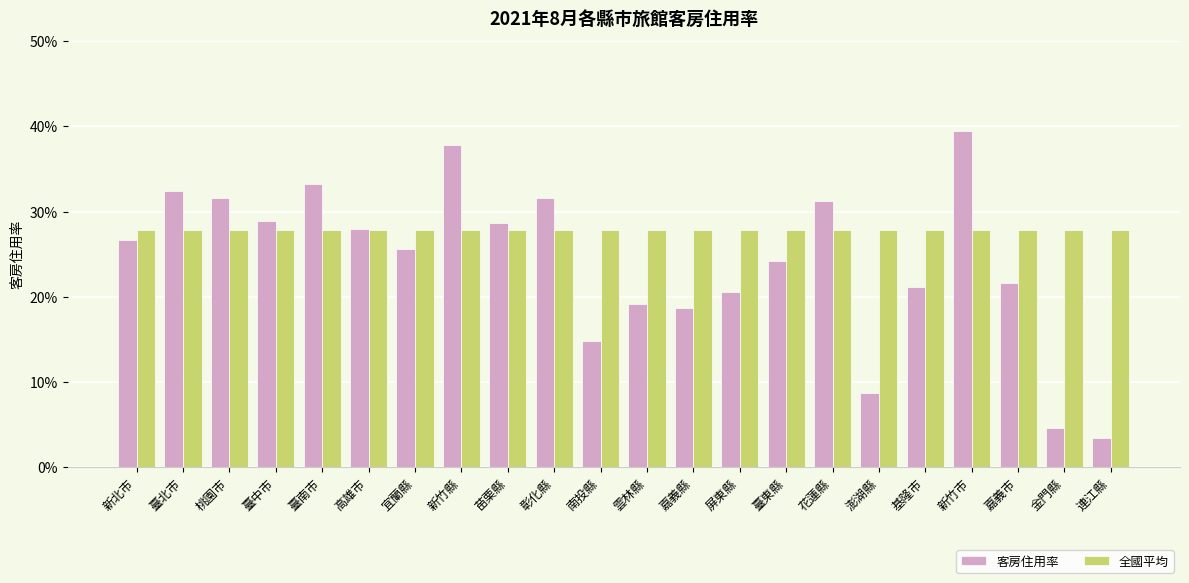

Rank the categories by 客房住用率 value from lowest to highest.

連江縣, 金門縣, 澎湖縣, 南投縣, 嘉義縣, 雲林縣, 屏東縣, 基隆市, 嘉義市, 臺東縣, 宜蘭縣, 新北市, 高雄市, 苗栗縣, 臺中市, 花蓮縣, 彰化縣, 桃園市, 臺北市, 臺南市, 新竹縣, 新竹市